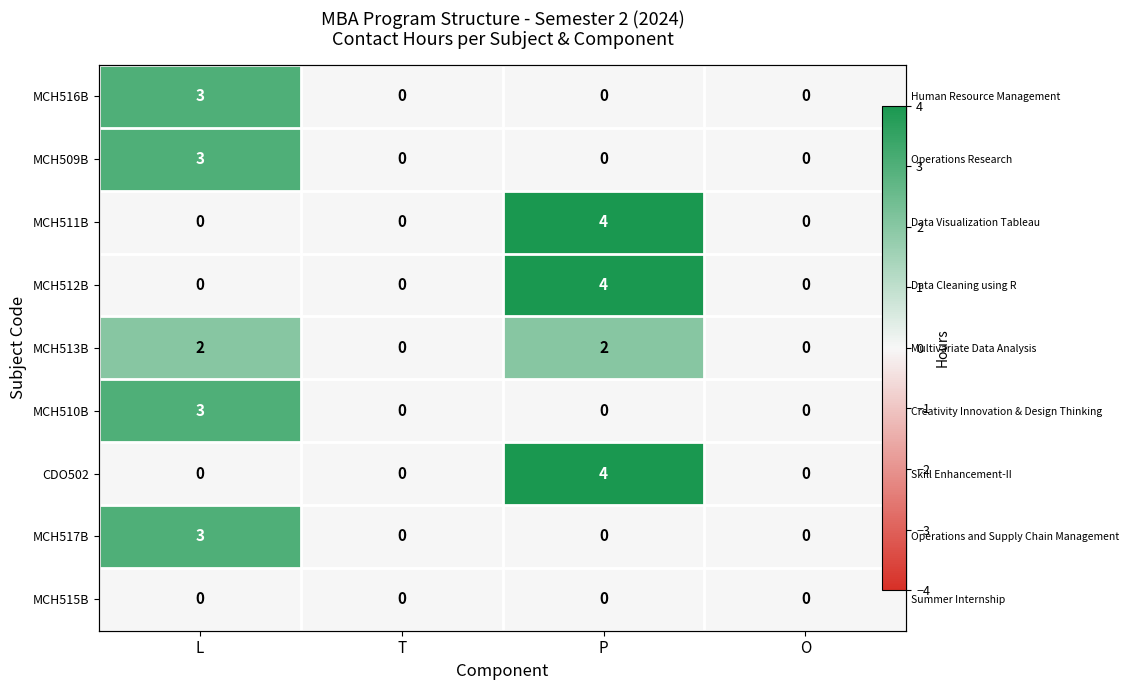

Which series changed the most between P and O?

MCH511B